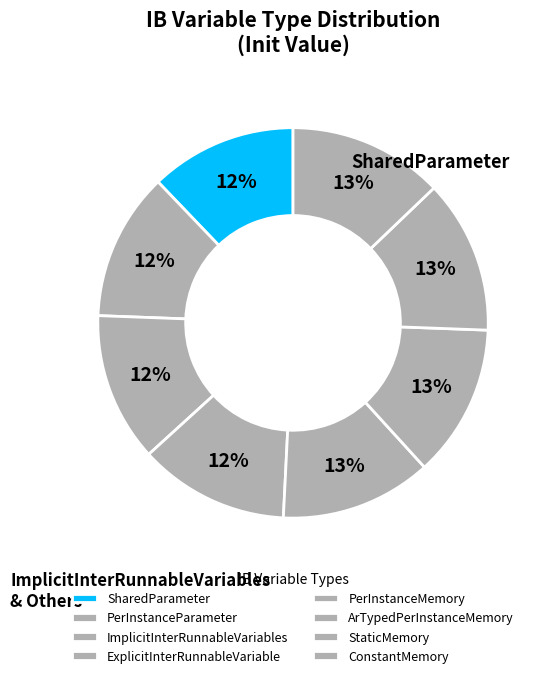

To the nearest percent, what is the difference between the largest and smallest slice percentages?

1%